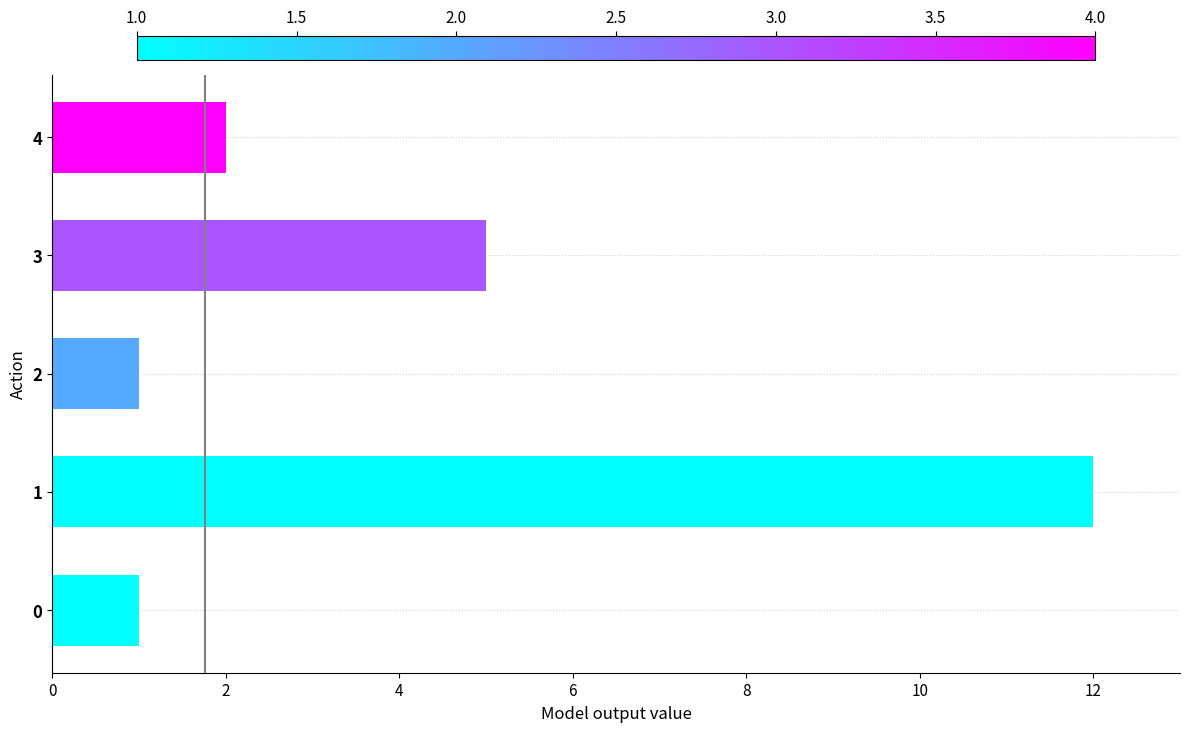

How many values are below 2?

2